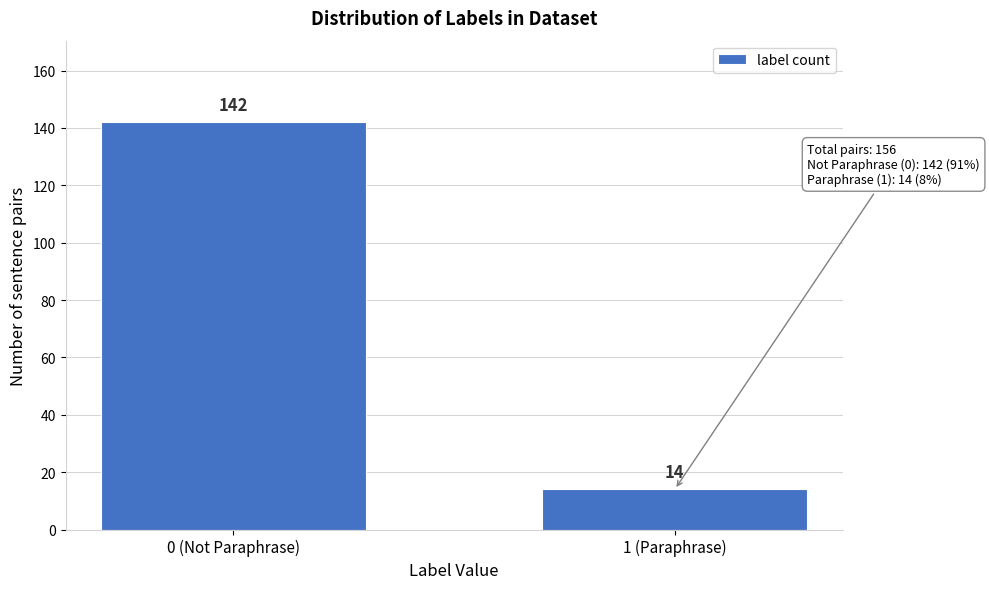

Reading left to right, what are all the values shown in this chart?

142	14